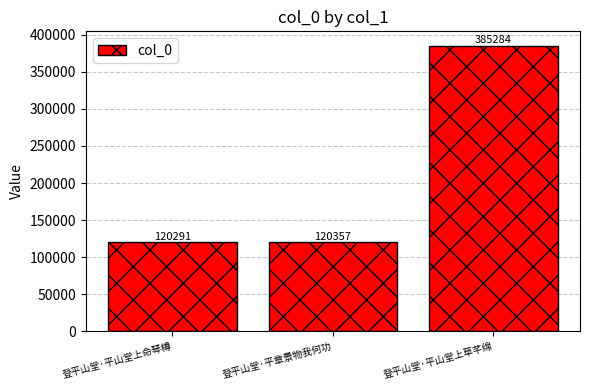

True or false: the data shows 506544 at 登平山堂·平山堂上草芊绵.

False